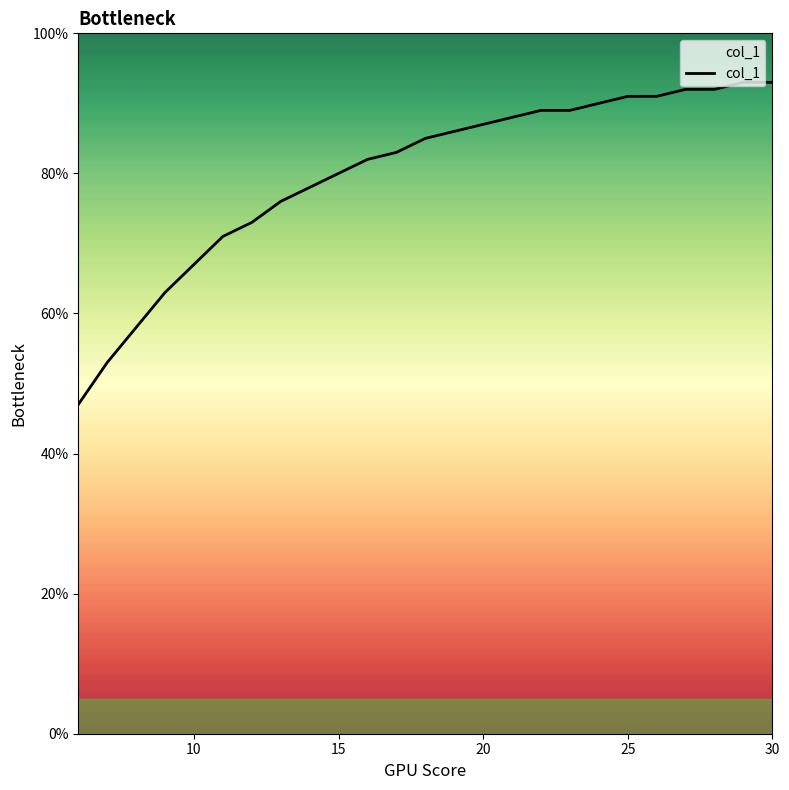

What is the greatest value displayed?

93